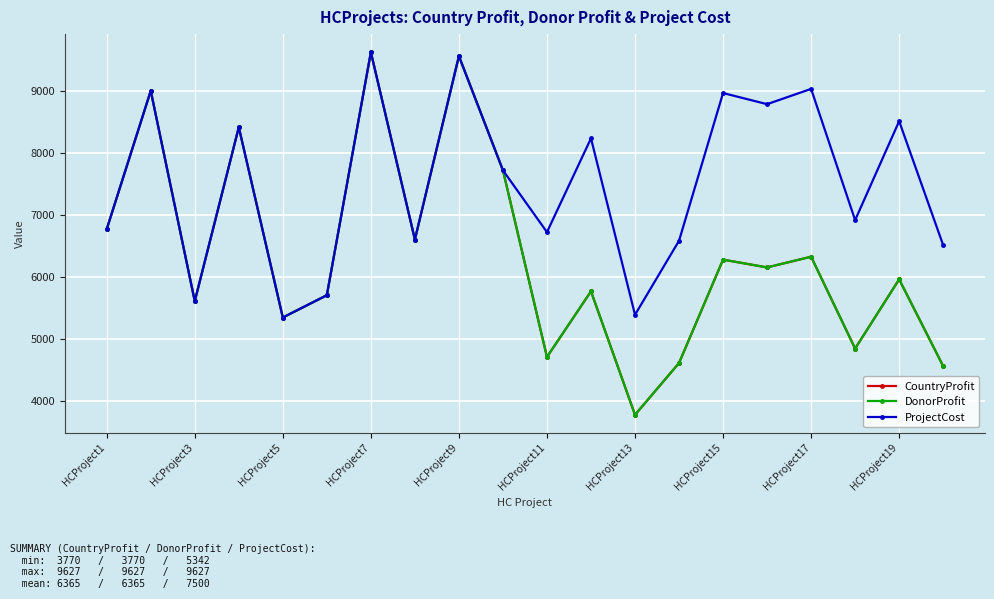

Does the chart have visible grid lines?

Yes